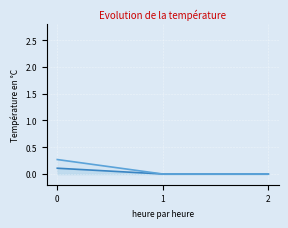

At which category does the chart reach its minimum across all series?

1